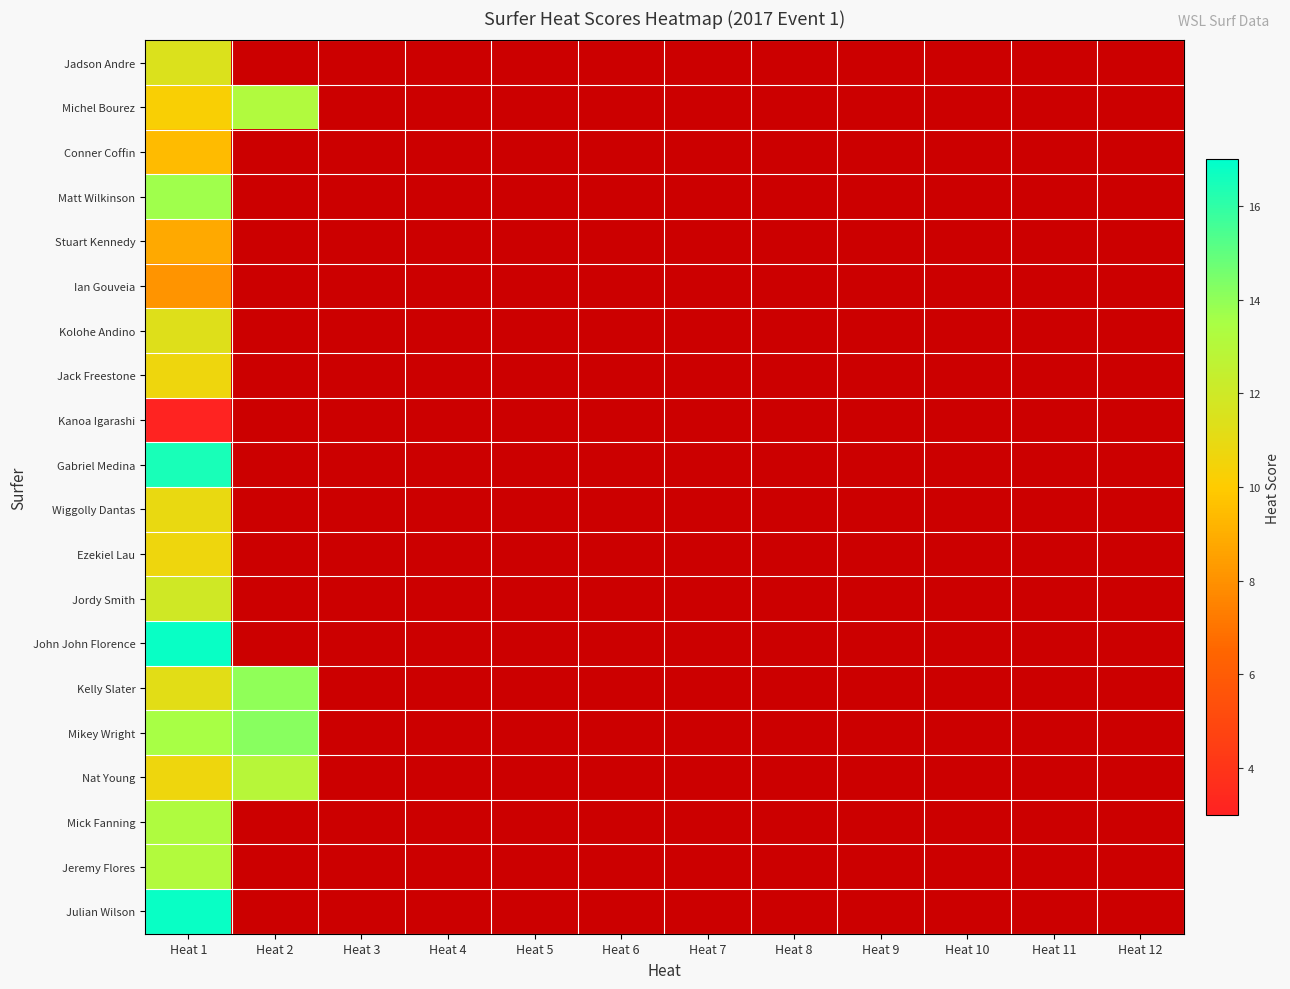

Which category has the lowest value across all series?

Heat 1